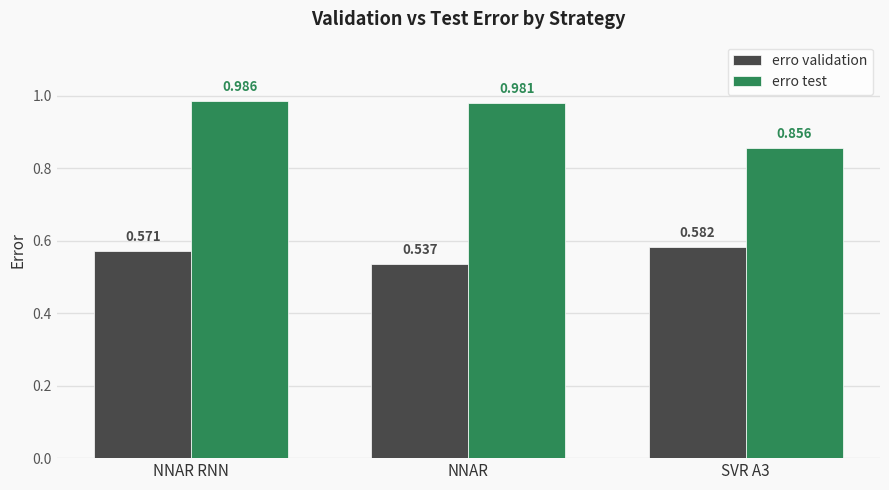

Which series has the largest range (max minus min)?

erro test